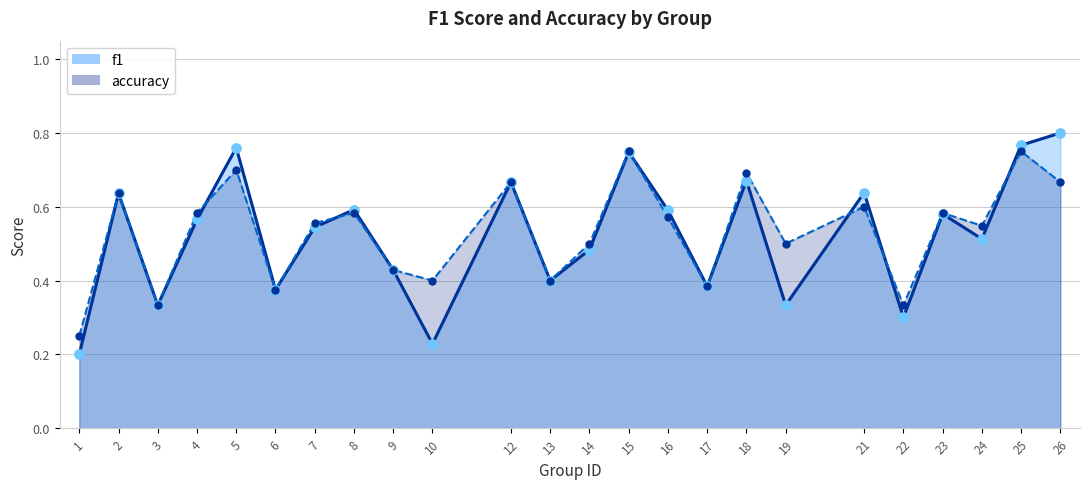

Which series contains the lowest Y value?

f1